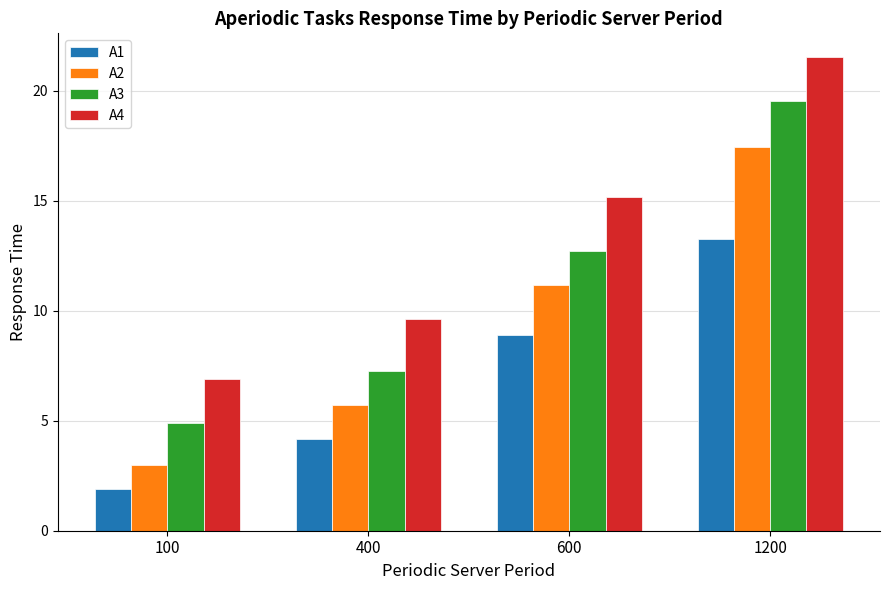

Rank the series by their maximum value, from lowest to highest.

A1, A2, A3, A4